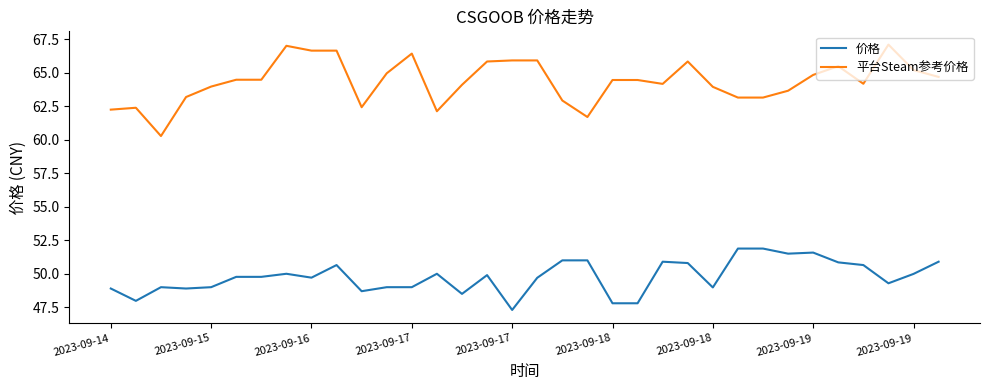

What is the difference between the maximum and minimum values in the 价格 series?

4.6